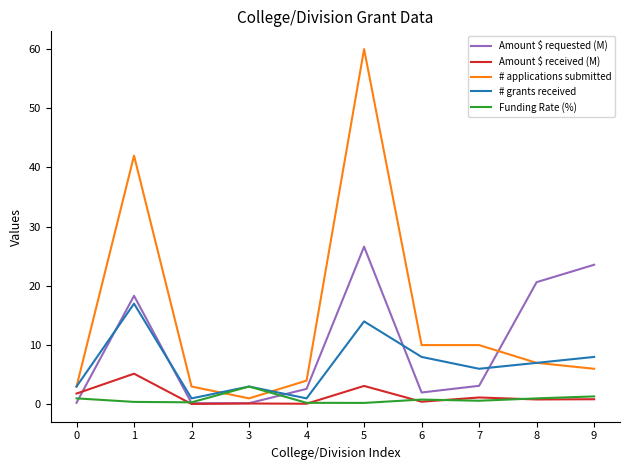

What is the smallest value displayed?

0.1